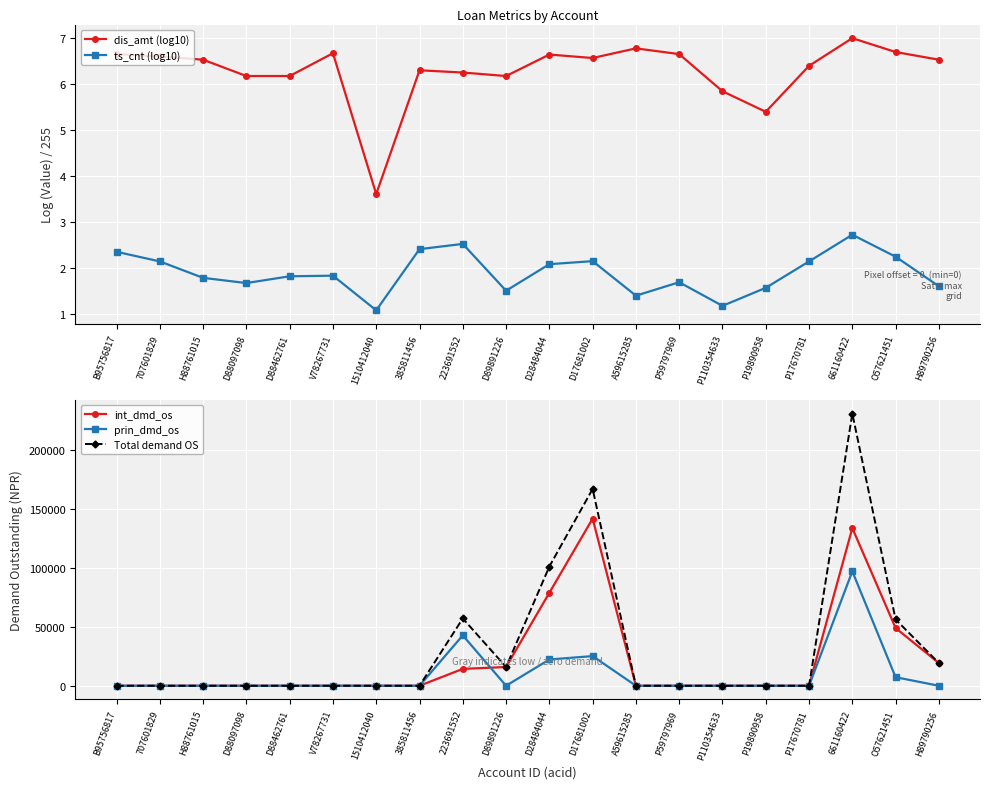

In dis_amt (log10), how many points are higher than both neighbors (excluding endpoints)?

5